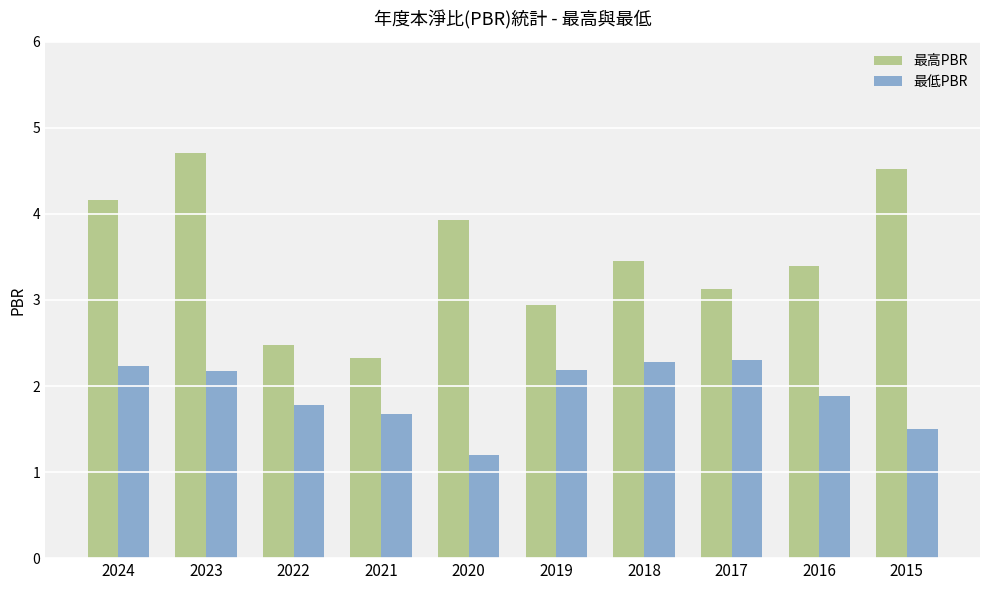

What is the maximum value shown in the chart?

4.7